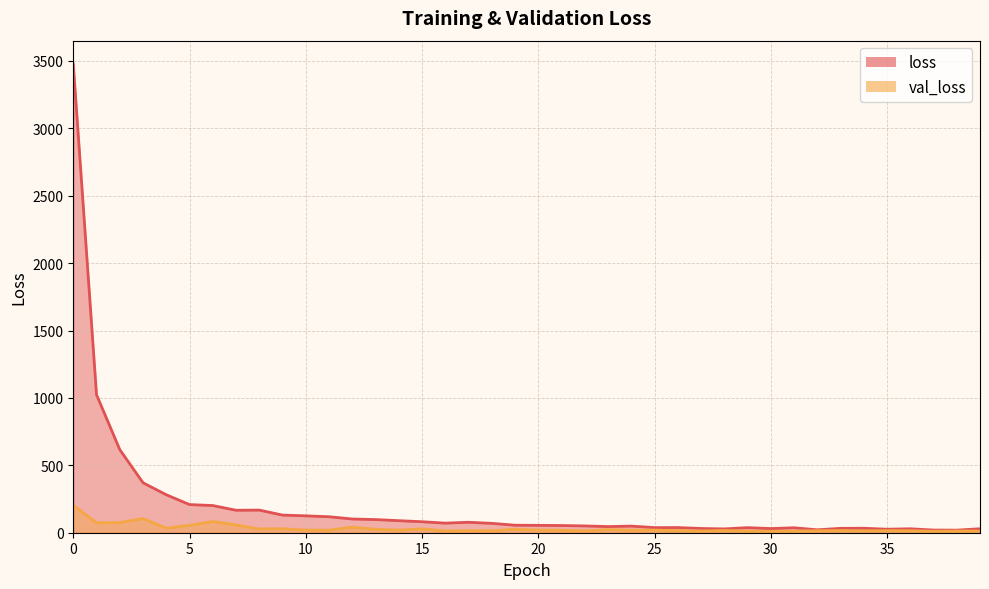

Rank the series at 24 from lowest to highest value.

val_loss, loss